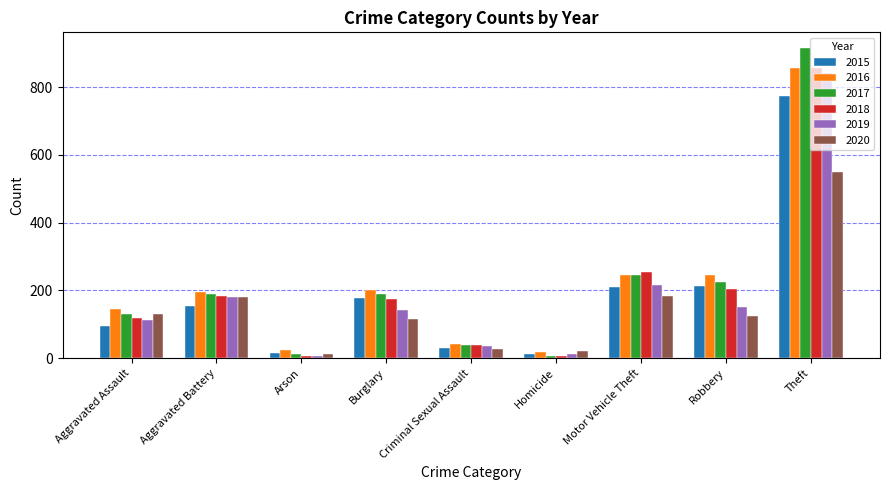

What is the total value across all series at Aggravated Battery?

1086